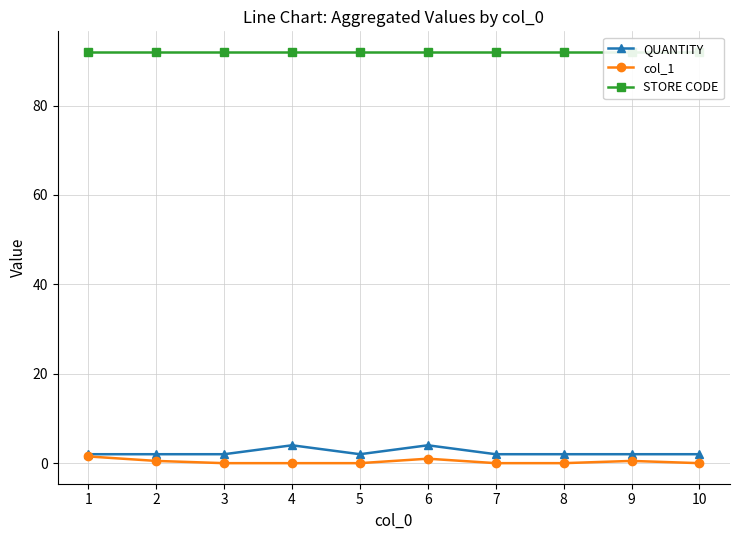

How many values in col_1 are above zero?

4